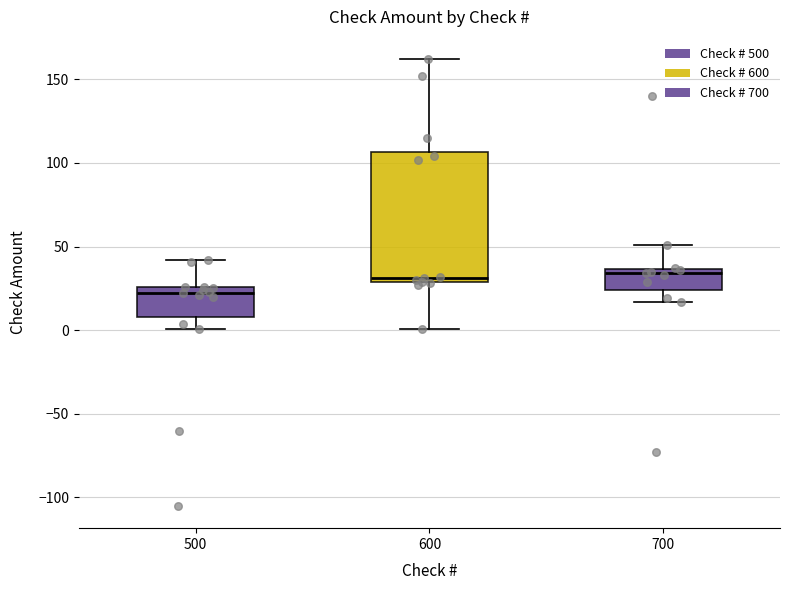

Reading left to right, read every box against the y-axis: the position of its median line, the range the box covers, and the ends of its whiskers. The values are not printed on the chart, so give them approximately, as read against the axis.

500: median 25 (just below the box's upper edge), box 10 to 25, whiskers 0 to 40
600: median 30 (just above the box's lower edge), box 30 to 105, whiskers 0 to 160
700: median 35 (just below the box's upper edge), box 25 to 35, whiskers 15 to 50